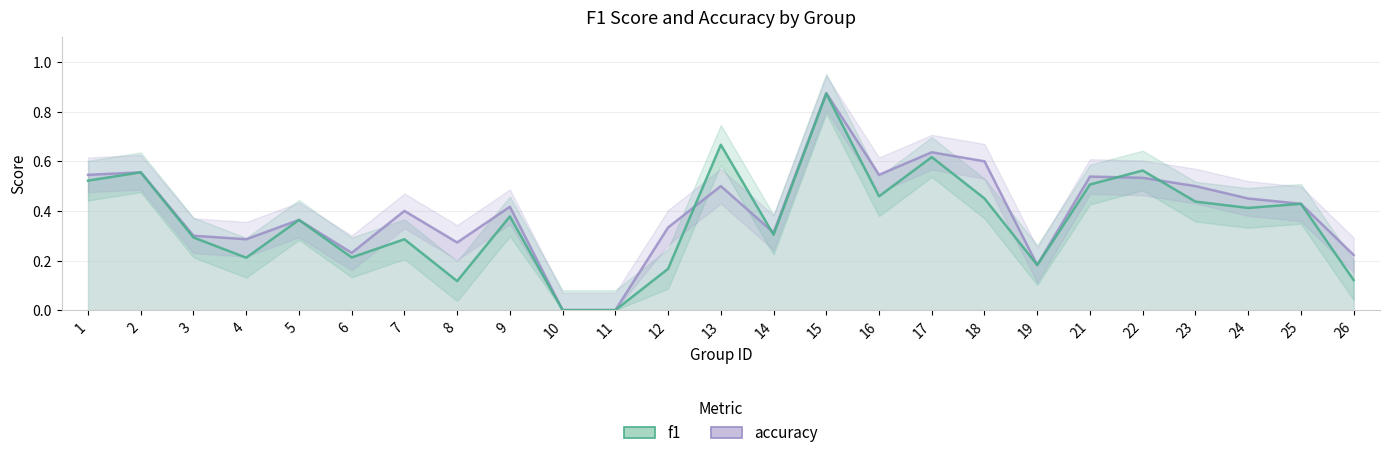

Reading left to right, transcribe all the data shown in this chart.

f1: 1=0.5	2=0.6	3=0.3	4=0.2	5=0.4	6=0.2	7=0.3	8=0.1	9=0.4	10=0.0	11=0.0	12=0.2	13=0.7	14=0.3	15=0.9	16=0.5	17=0.6	18=0.5	19=0.2	21=0.5	22=0.6	23=0.4	24=0.4	25=0.4	26=0.1
accuracy: 1=0.5	2=0.6	3=0.3	4=0.3	5=0.4	6=0.2	7=0.4	8=0.3	9=0.4	10=0.0	11=0.0	12=0.3	13=0.5	14=0.3	15=0.9	16=0.5	17=0.6	18=0.6	19=0.2	21=0.5	22=0.5	23=0.5	24=0.5	25=0.4	26=0.2